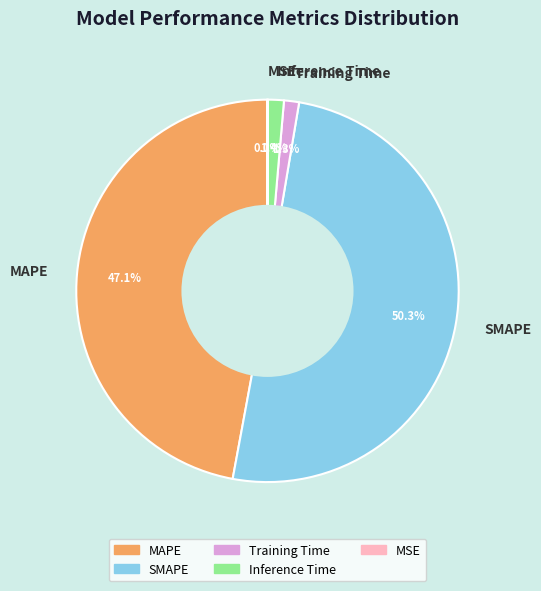

Which slice is the largest?

SMAPE